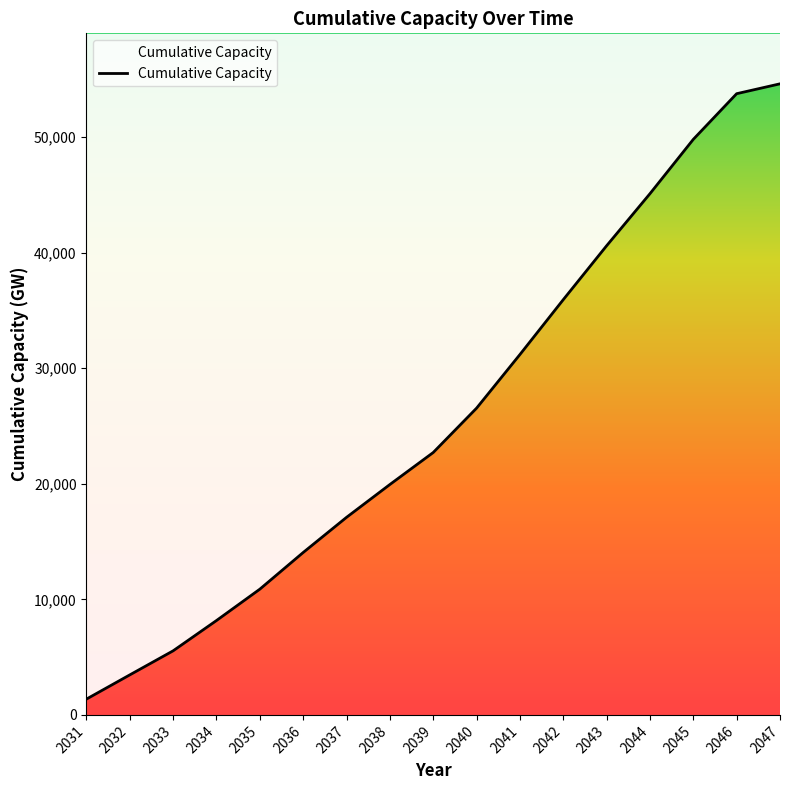

Between 2044 and 2047, which is larger?

2047